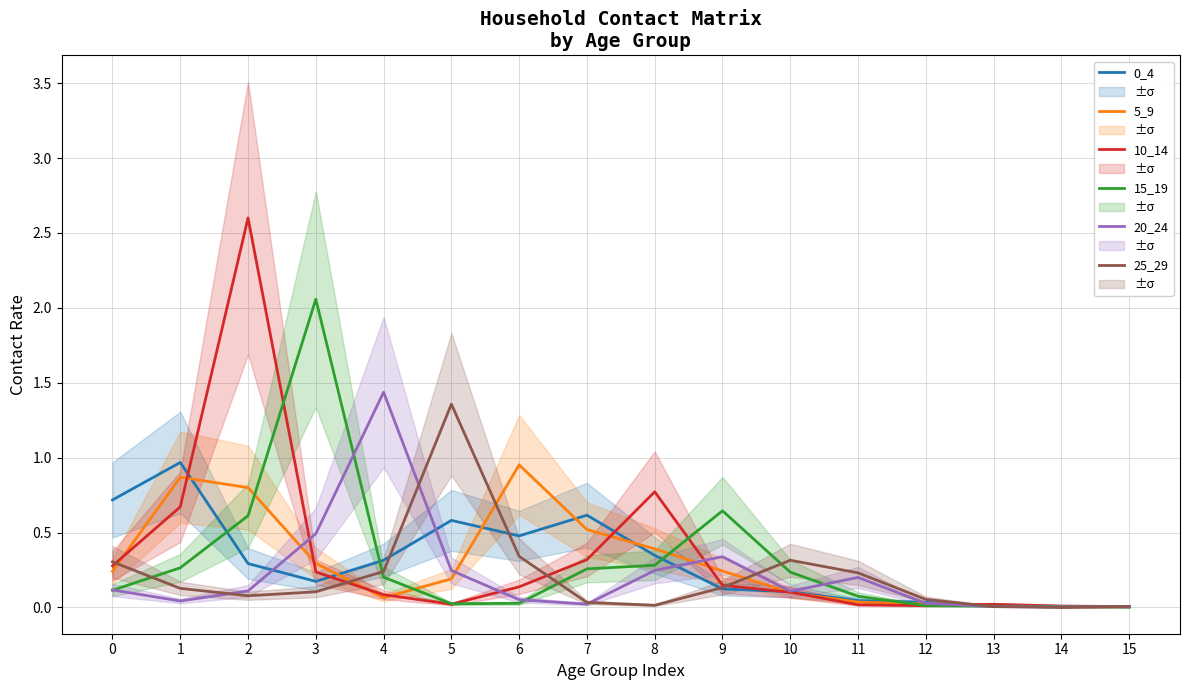

Is it true that 15_19 equals 0.0 at 12?

True